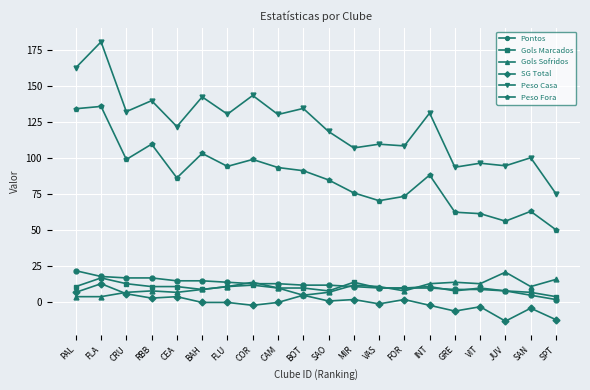

What is the minimum value shown in the chart?

-13.0